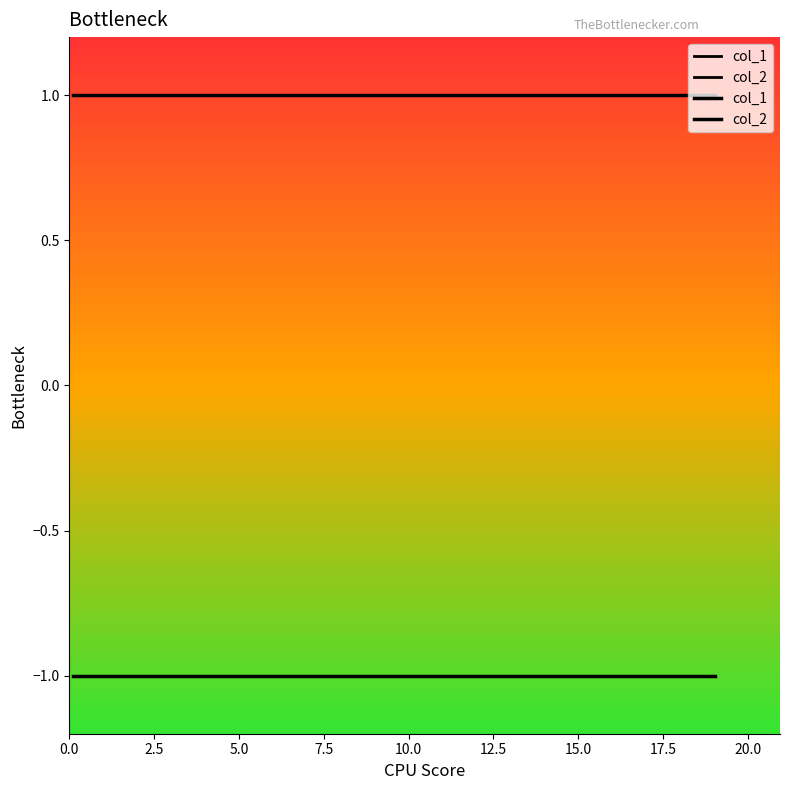

True or false: col_1 and col_2 intersect in this chart.

False